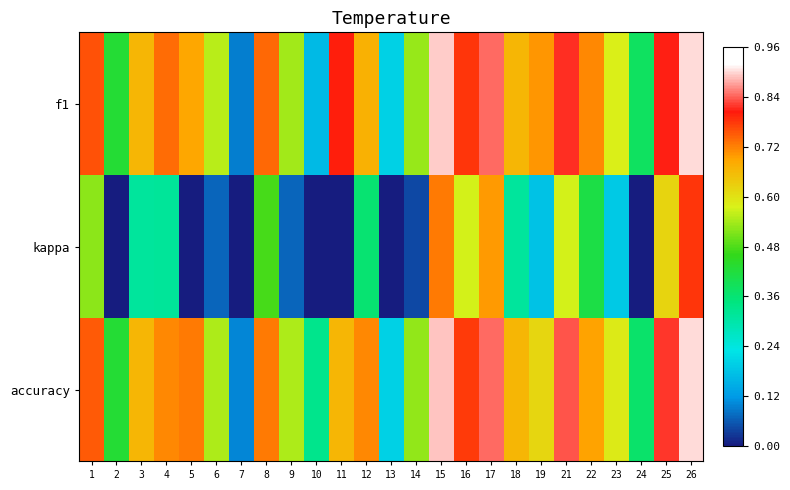

At 19, list the series in order from largest to smallest.

f1, accuracy, kappa